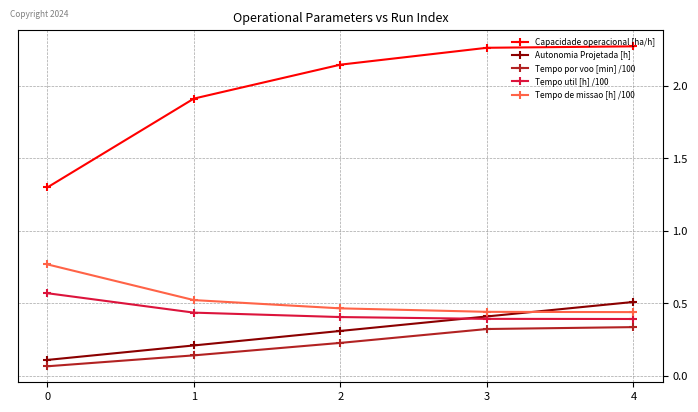

At which label does Autonomia Projetada [h] reach its peak?

4